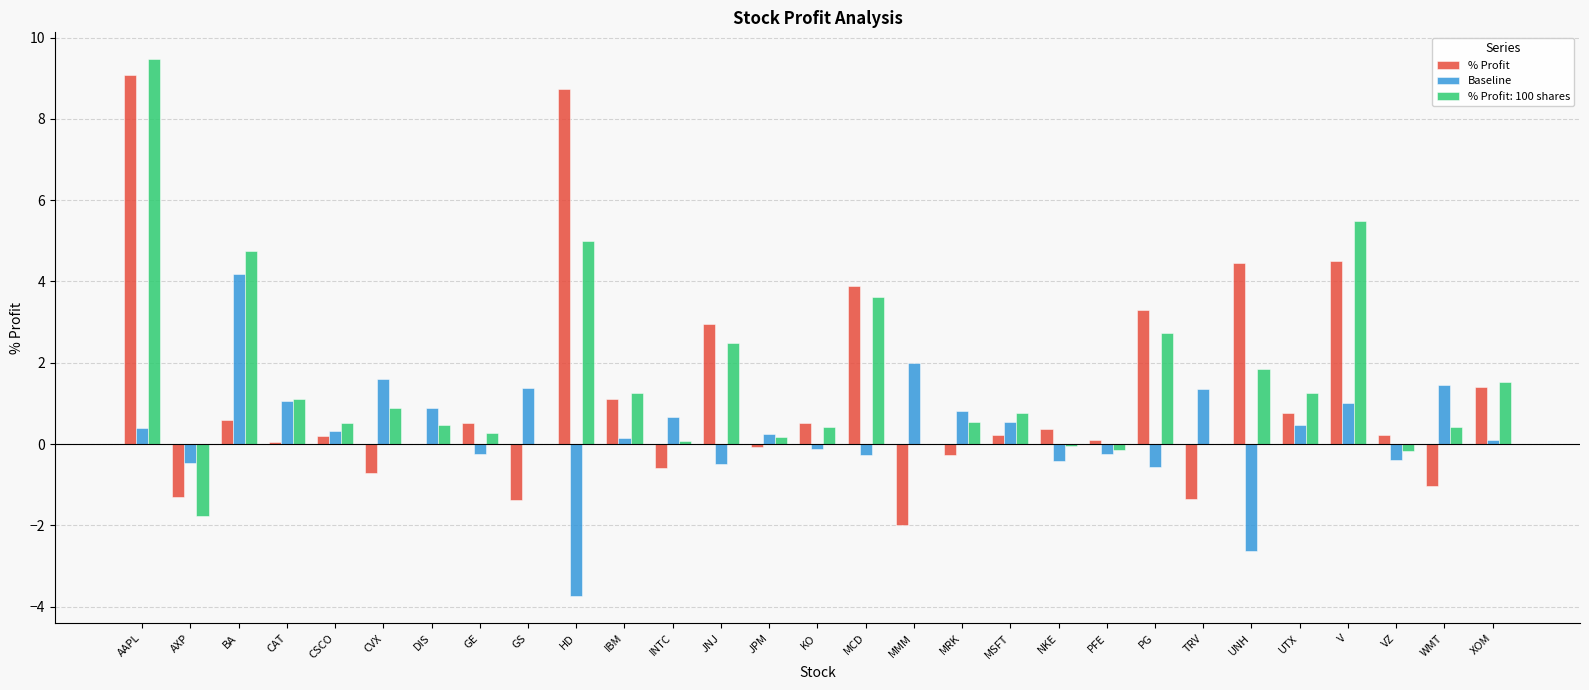

Is the value of % Profit at PG greater than the value of Baseline at MRK?

Yes